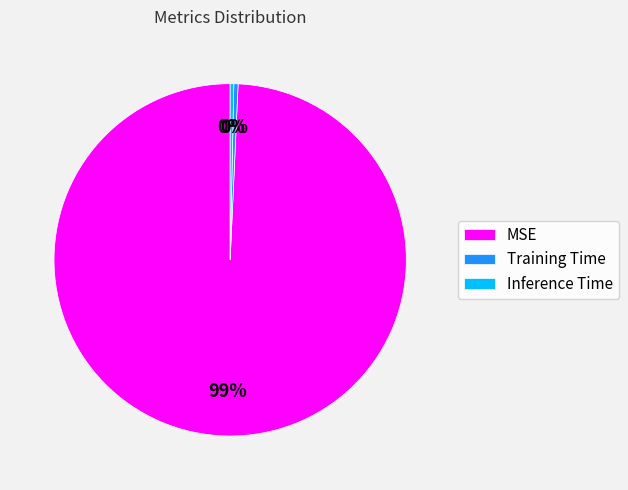

Which category has the biggest portion of the pie?

MSE